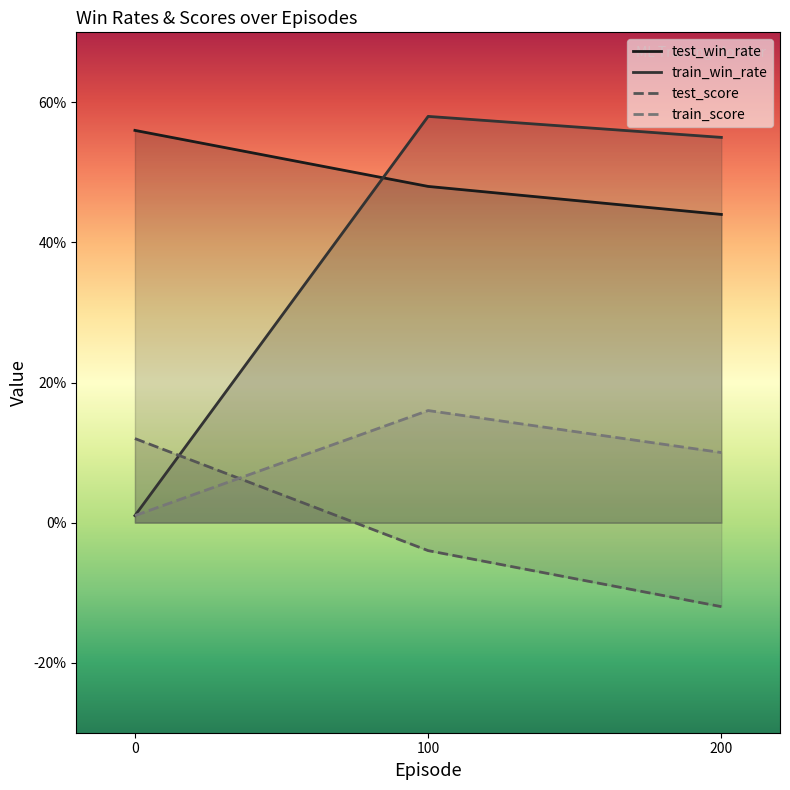

Reading left to right, what are all the values shown in this chart?

test_win_rate: 0=0.6	100=0.5	200=0.4
train_win_rate: 0=0.0	100=0.6	200=0.6
test_score: 0=0.1	100=-0.0	200=-0.1
train_score: 0=0.0	100=0.2	200=0.1